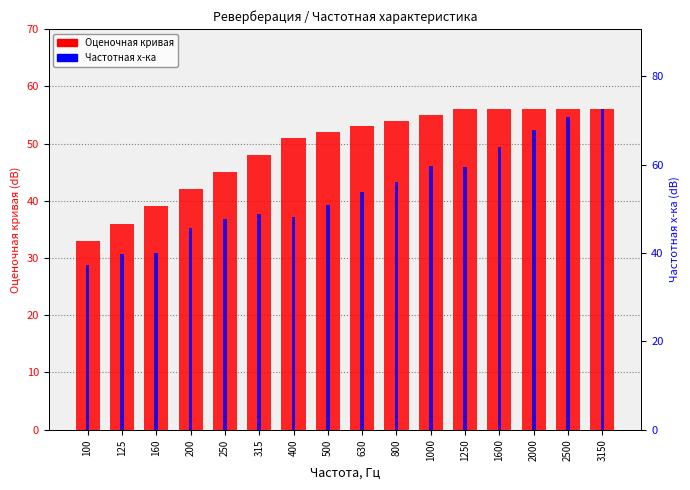

At which category does the chart reach its peak across all series?

3150